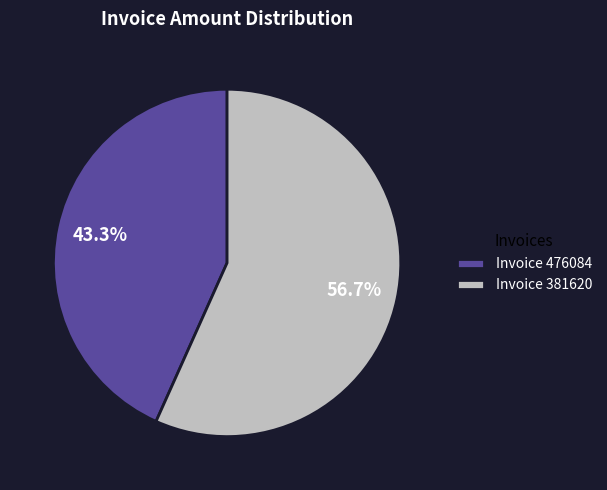

To the nearest percent, what is the difference between the largest and smallest slice percentages?

13%